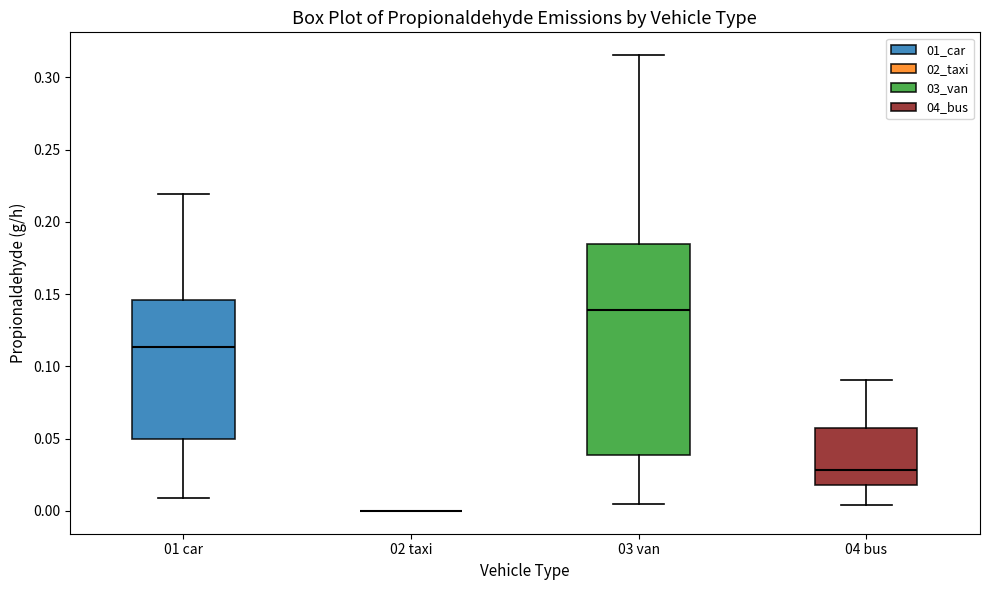

Reading left to right, transcribe this box plot: for each box, give where its median line is, the range the box spans, and where its two whiskers end, as read against the y-axis. The values are not printed on the chart, so give them approximately, as read against the axis.

01 car: median 0.115, box 0.050 to 0.145, whiskers 0.010 to 0.220
02 taxi: box collapsed to a line at 0.000, whiskers 0.000 to 0.000
03 van: median 0.140, box 0.040 to 0.185, whiskers 0.005 to 0.315
04 bus: median 0.030, box 0.020 to 0.055, whiskers 0.005 to 0.090